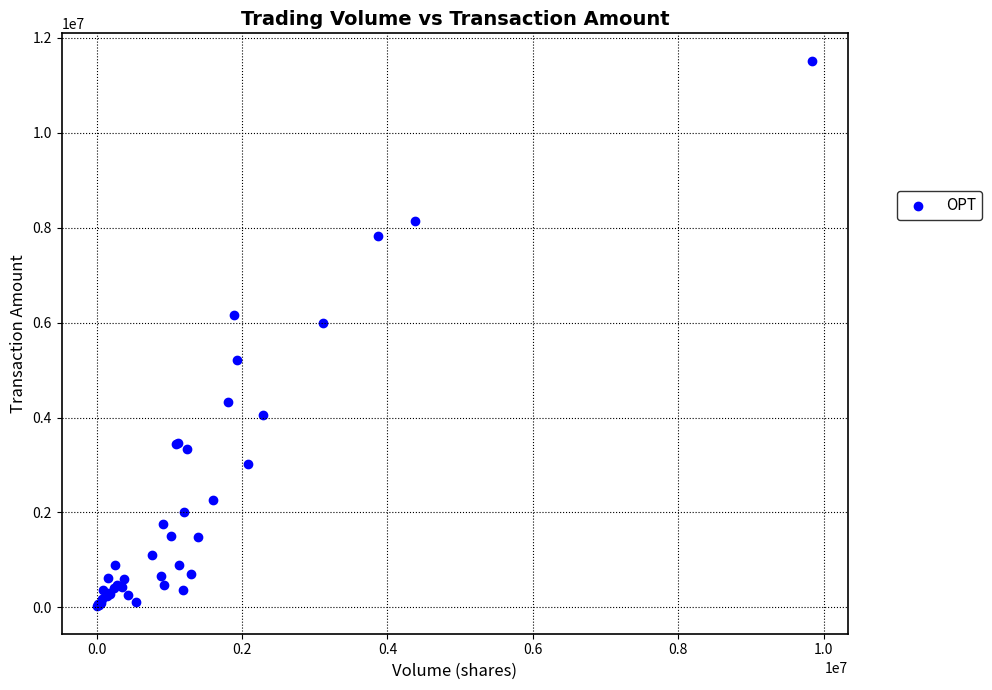

What Y value in the scatter plot is closest to 5770460?

5996770